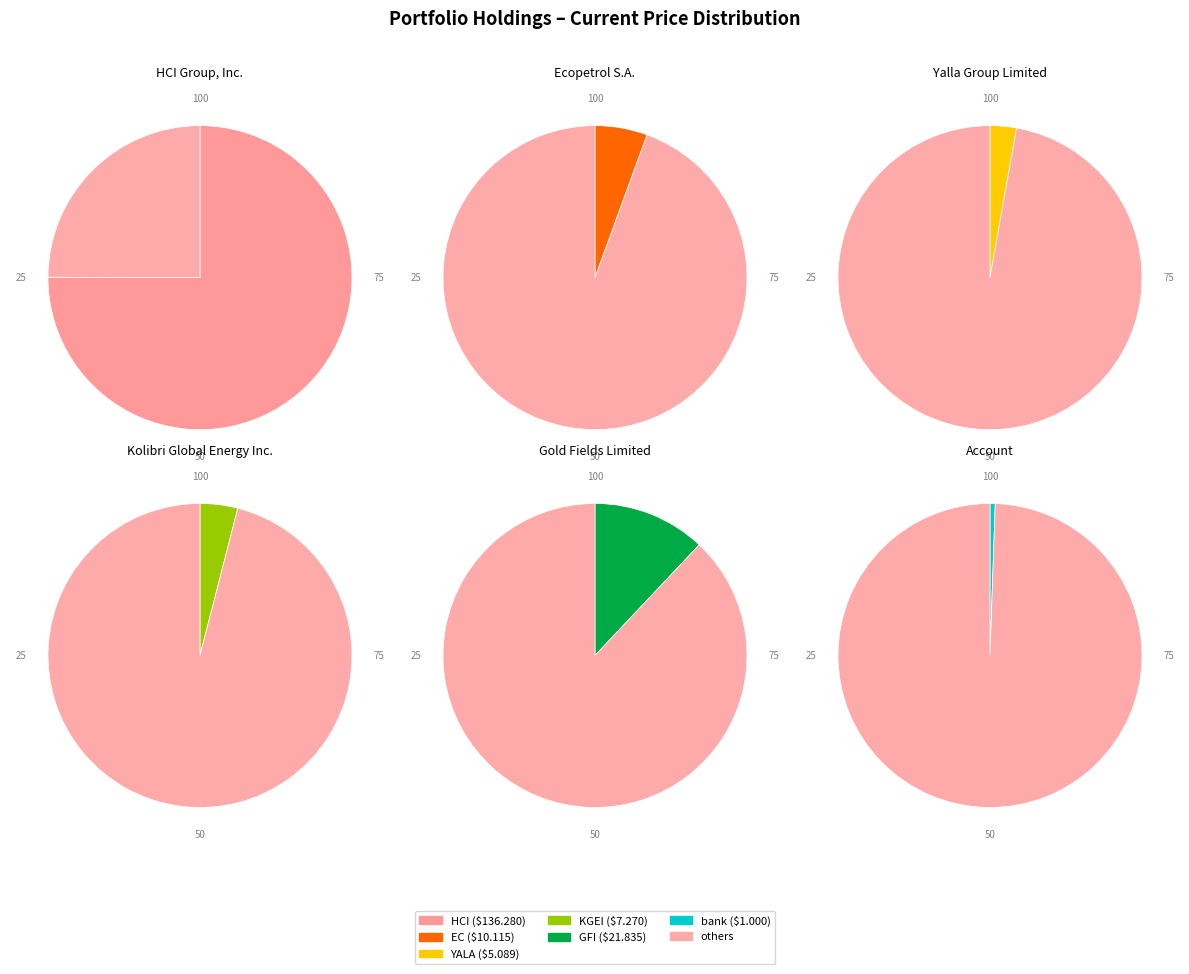

To the nearest percent, what portion does KGEI represent?

4%